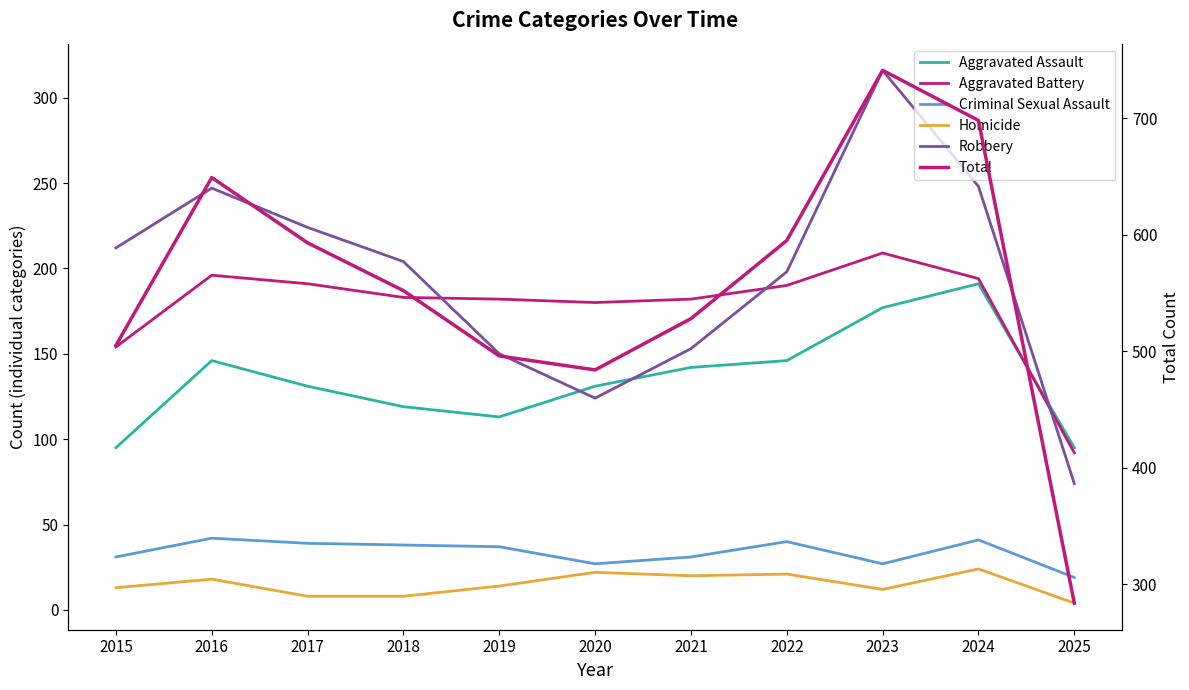

What is the total value across all series at 2023?

1482